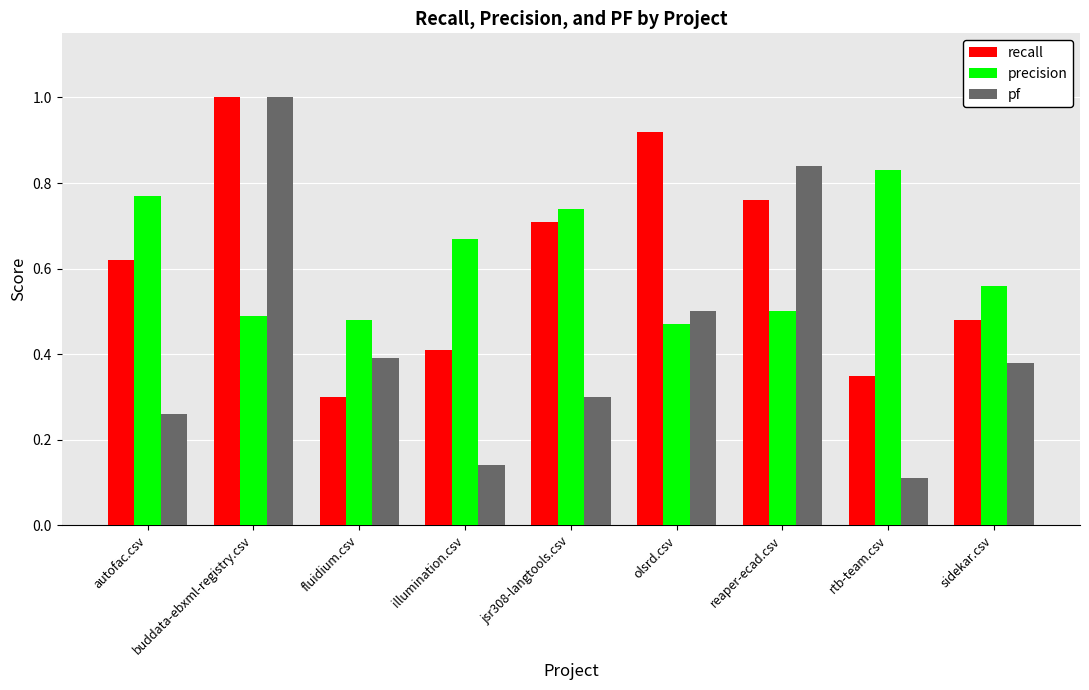

What is the label of the 6th bar from the right?

illumination.csv